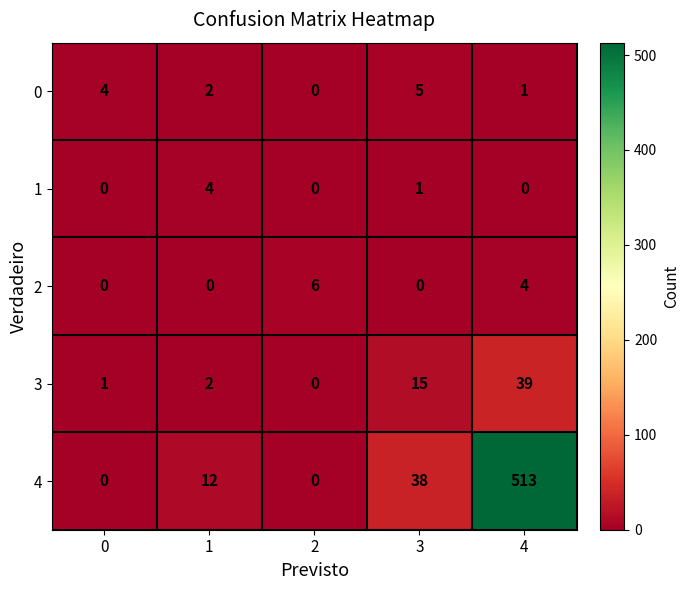

Reading left to right, what are all the values shown in this chart?

0: 0=4	1=2	2=0	3=5	4=1
1: 0=0	1=4	2=0	3=1	4=0
2: 0=0	1=0	2=6	3=0	4=4
3: 0=1	1=2	2=0	3=15	4=39
4: 0=0	1=12	2=0	3=38	4=513